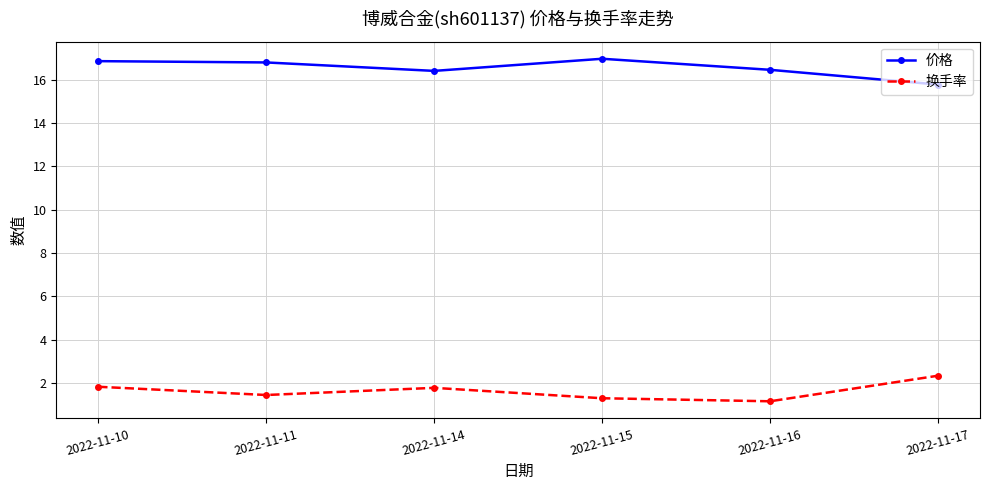

How many lines are shown in the chart?

2